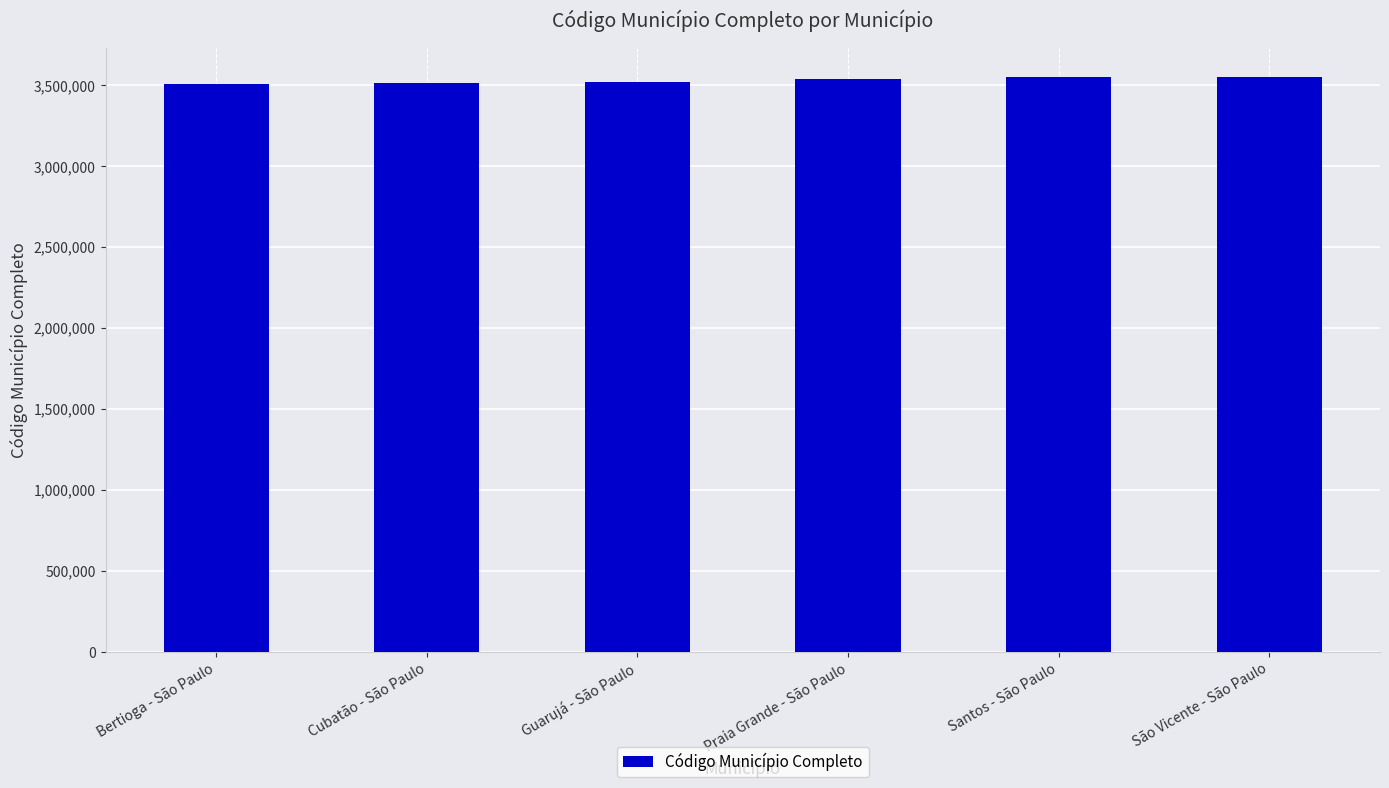

What value does the data have at Santos - São Paulo?

3548500